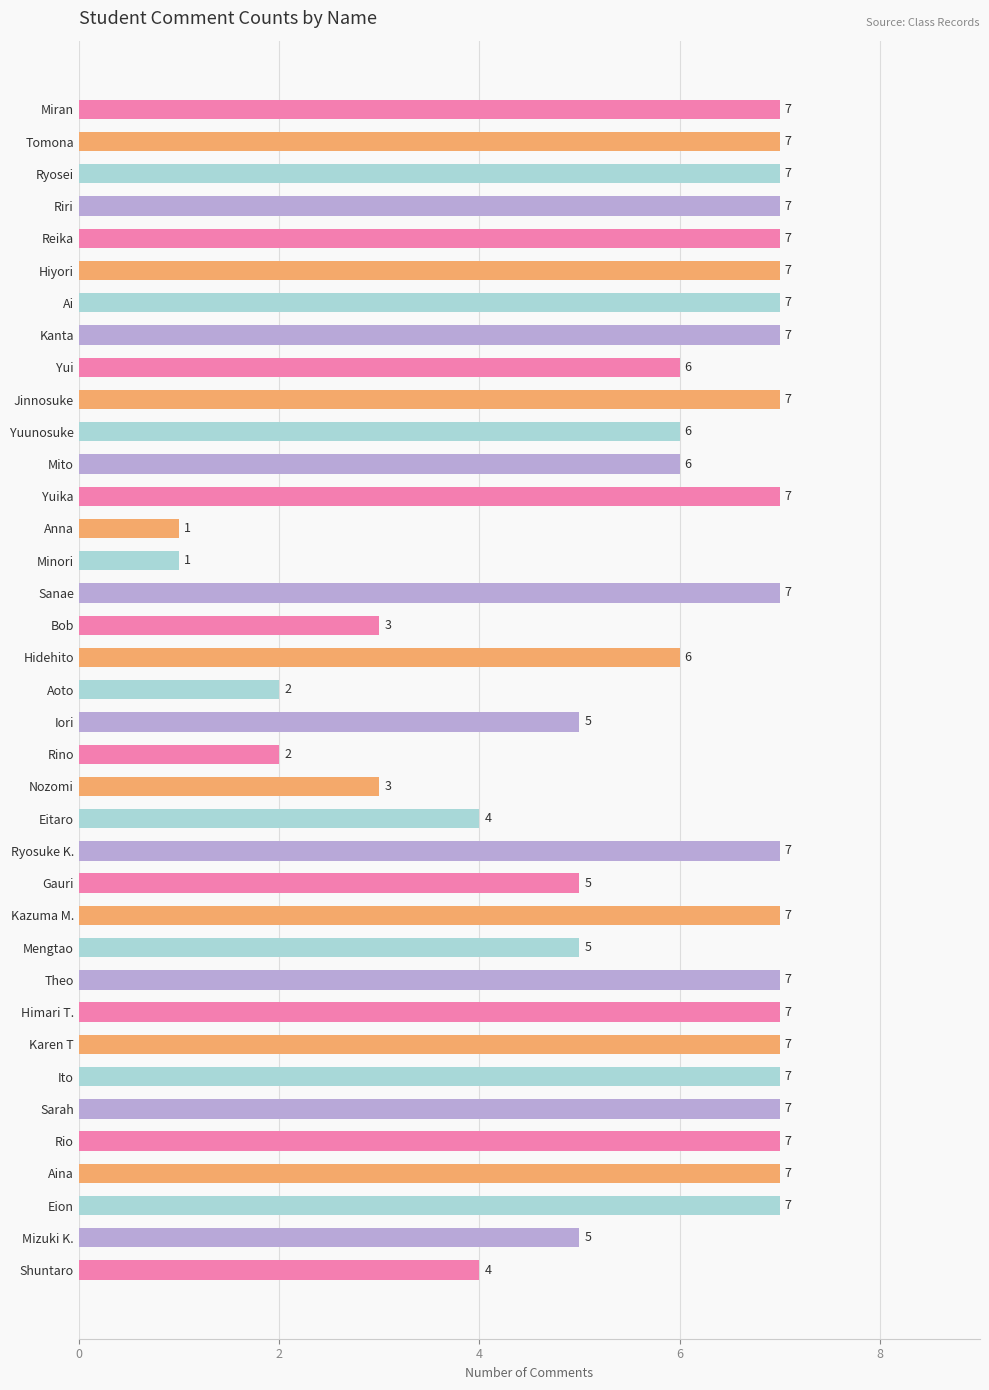

Count the number of categories in the chart.

37